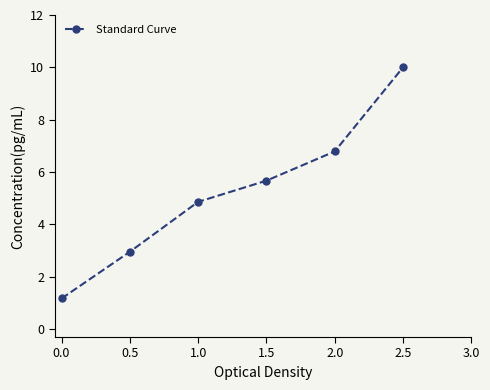

How many lines are shown in the chart?

1